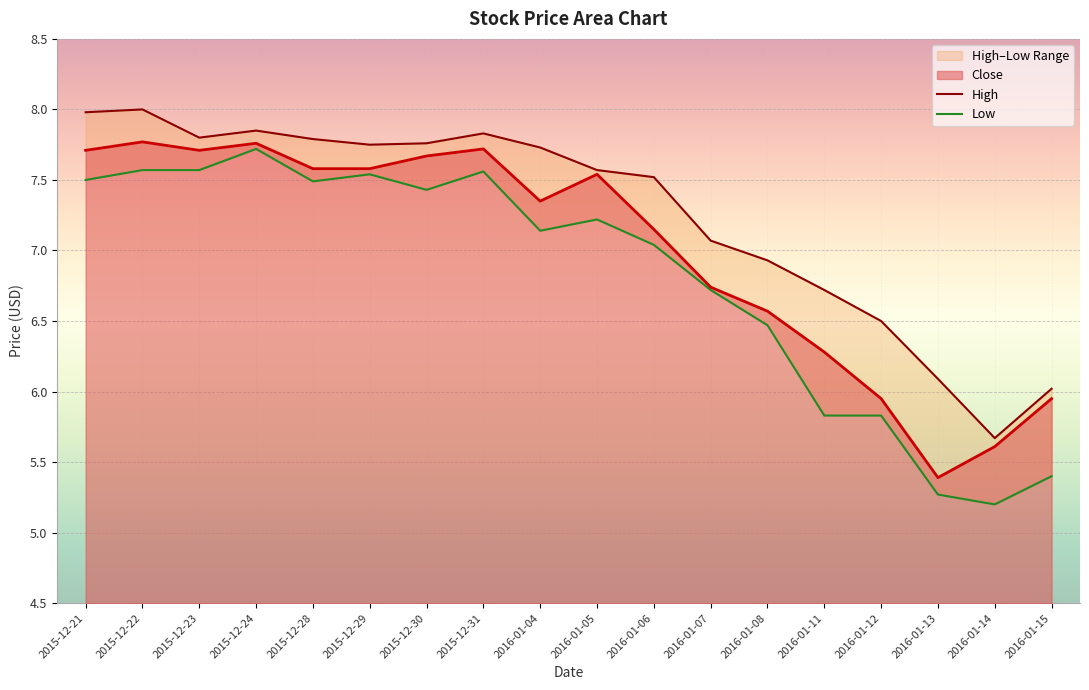

What is the difference between the maximum and minimum values in the High series?

2.3